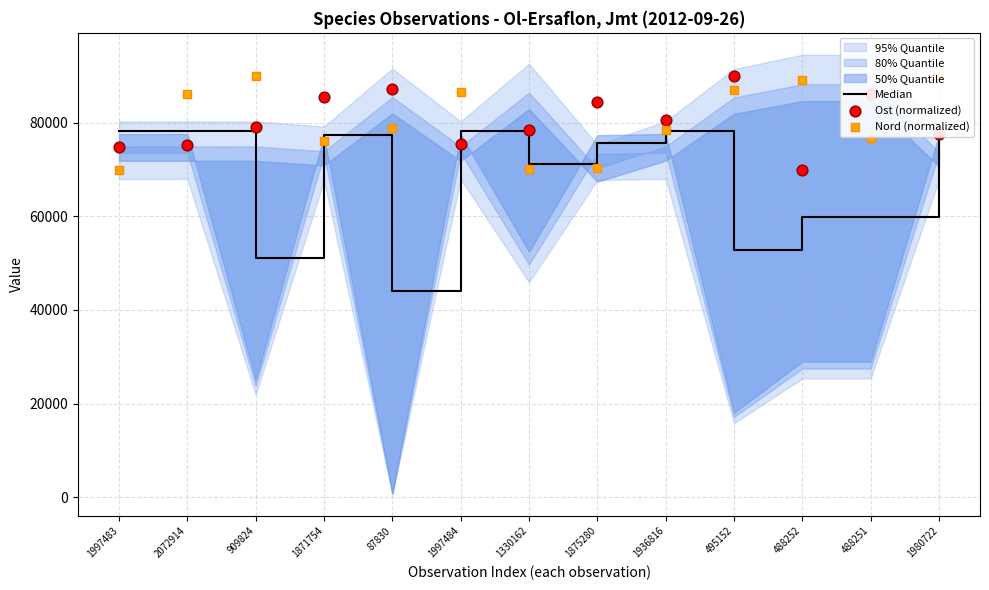

At how many categories does at least one series exceed 82559?

10